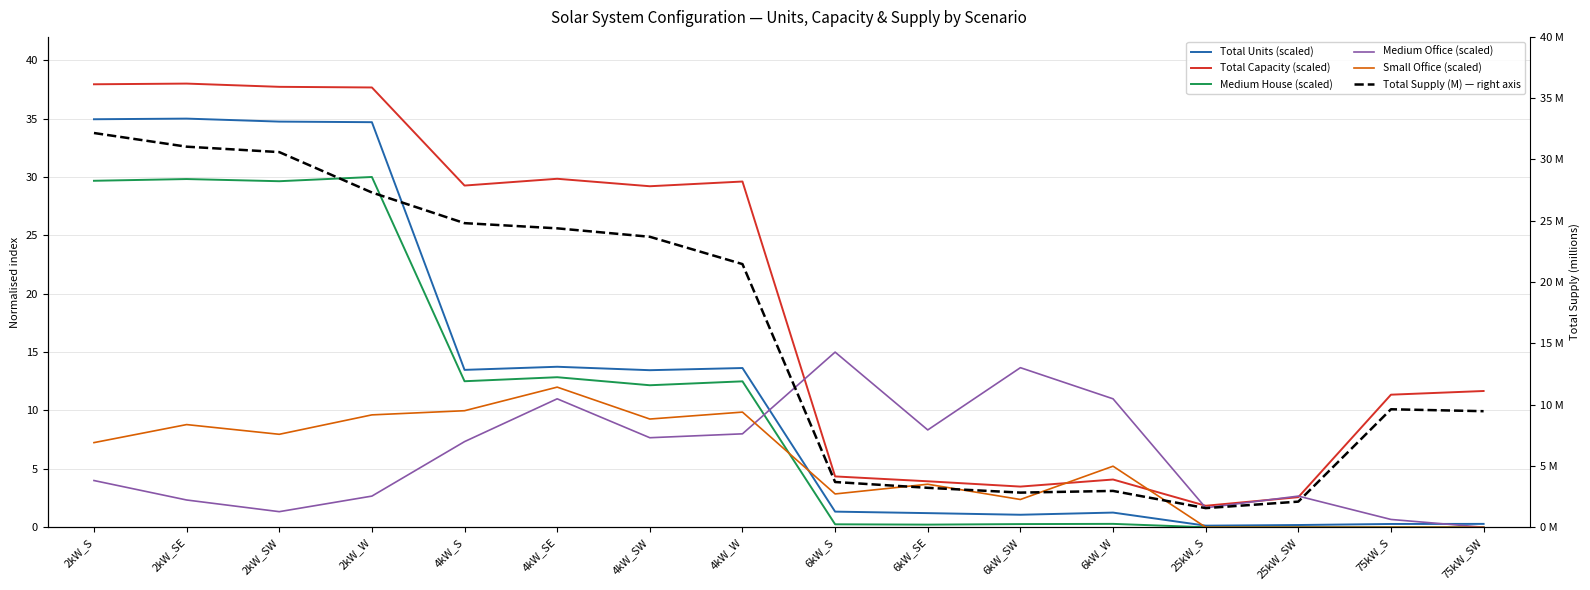

What is the highest value of the Small Office (scaled) series?

12.0